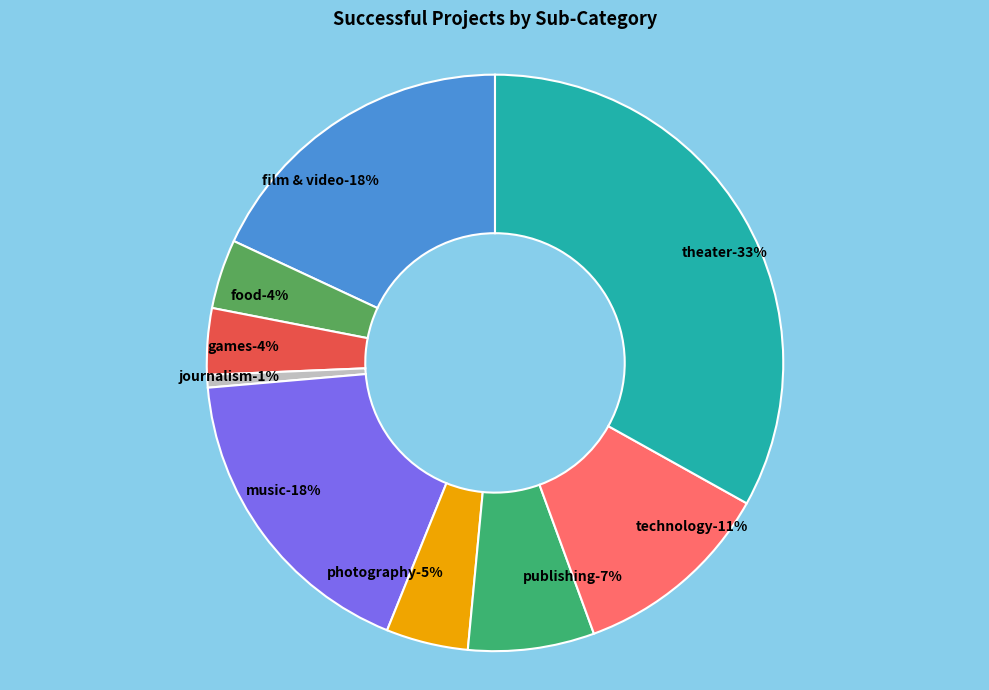

To the nearest percent, what is the difference between the largest and smallest slice percentages?

32%